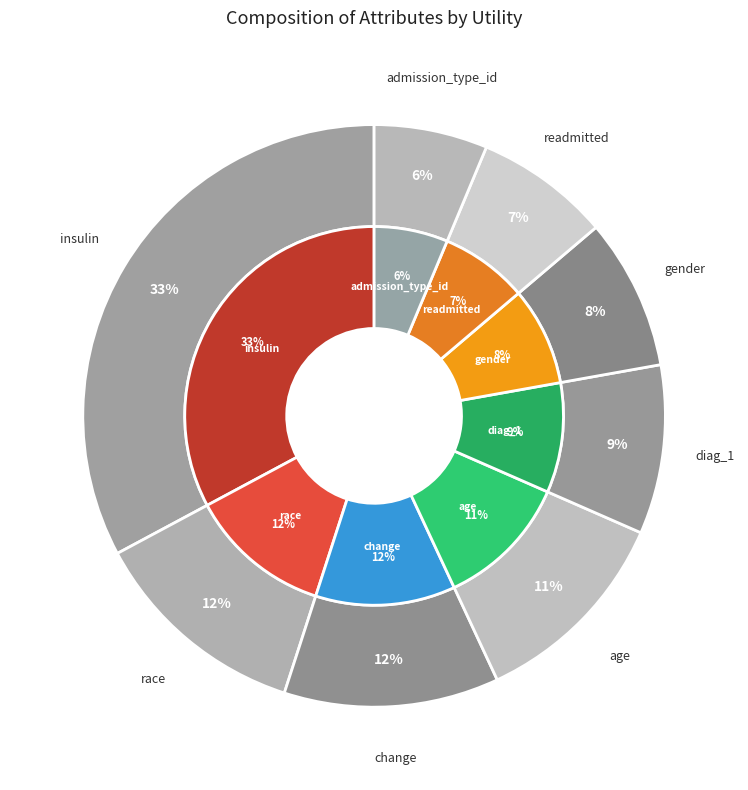

Which category has the biggest portion of the pie?

insulin